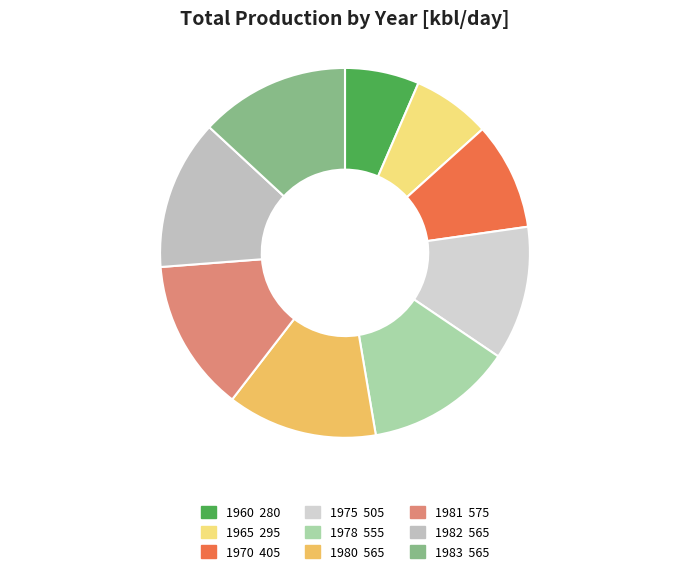

Is there a majority slice in this chart?

No